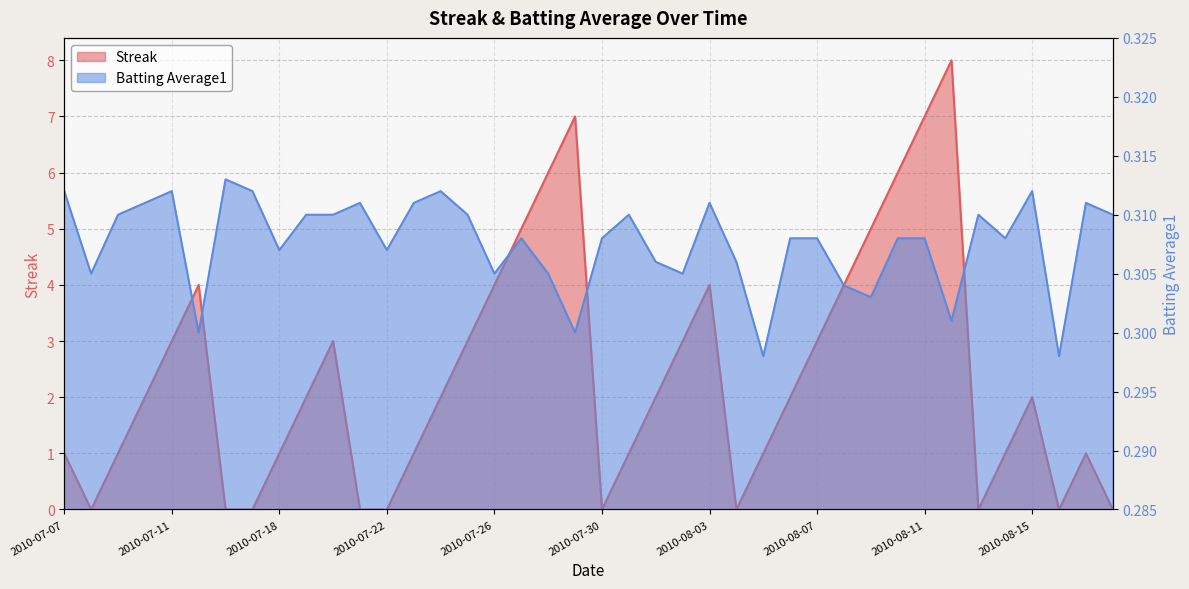

Which category has the highest value across all series?

2010-08-12